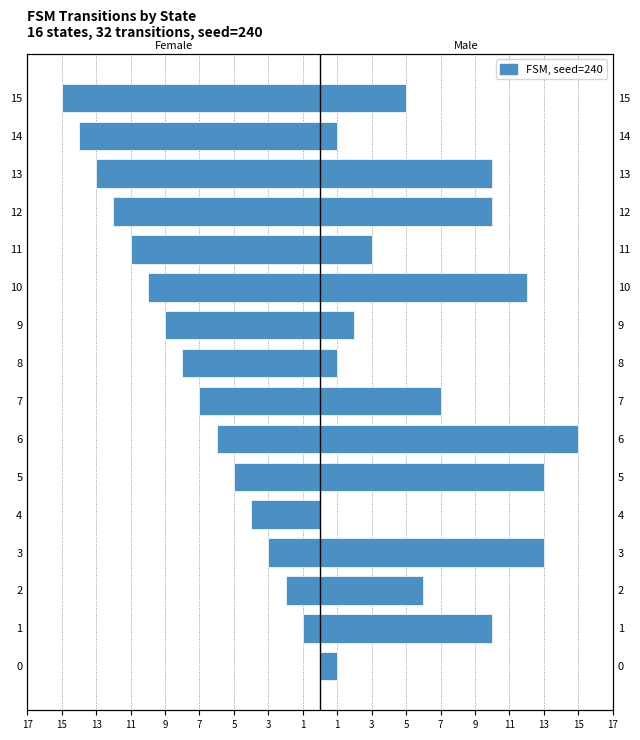

How many values in the Female (source_state) series are below -7?

8